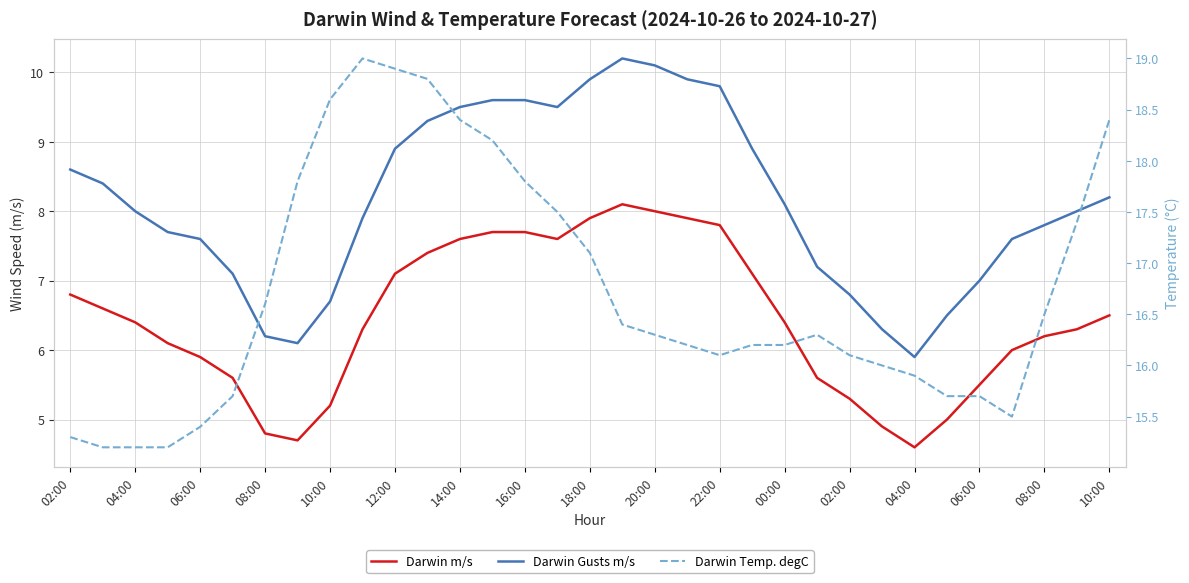

What is the maximum value for Darwin Temp. degC?

19.0